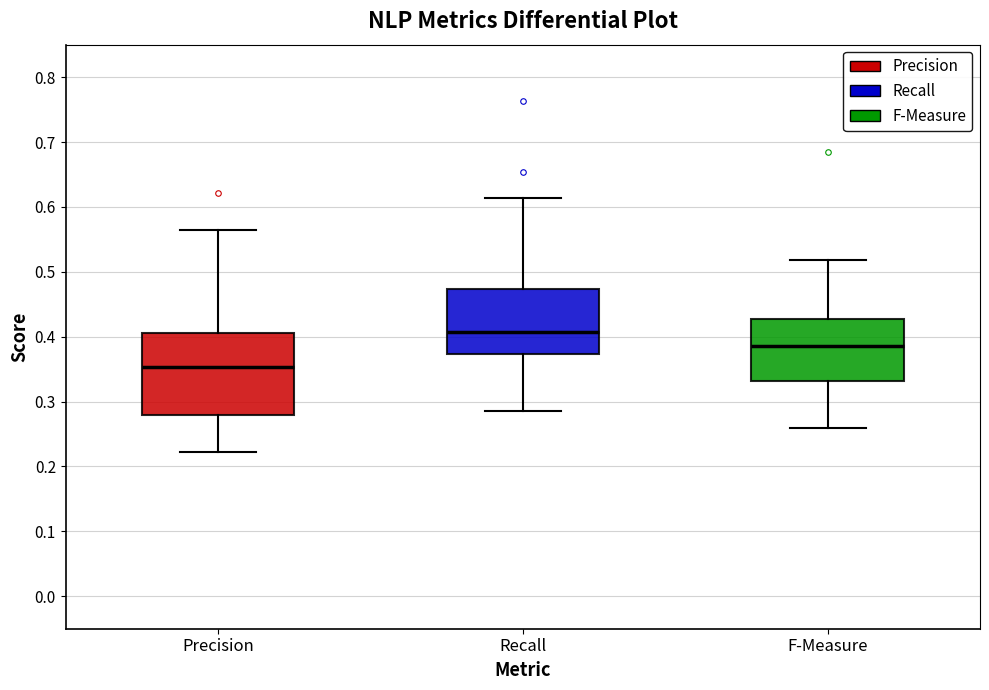

Reading left to right, transcribe this box plot: for each box, give where its median line is, the range the box spans, and where its two whiskers end, as read against the y-axis. The values are not printed on the chart, so give them approximately, as read against the axis.

Precision: median 0.35, box 0.28 to 0.41, whiskers 0.22 to 0.56
Recall: median 0.41, box 0.37 to 0.47, whiskers 0.29 to 0.61
F-Measure: median 0.39, box 0.33 to 0.43, whiskers 0.26 to 0.52